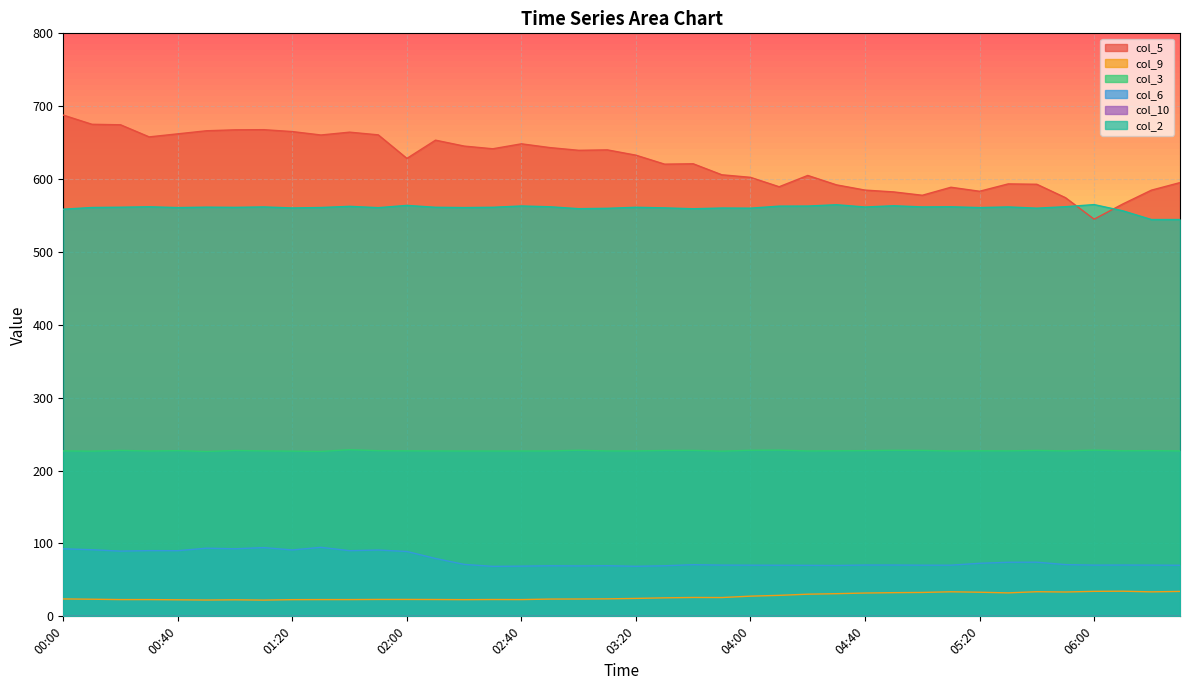

The value of col_6 at 00:00 is 144.7. True or false?

False